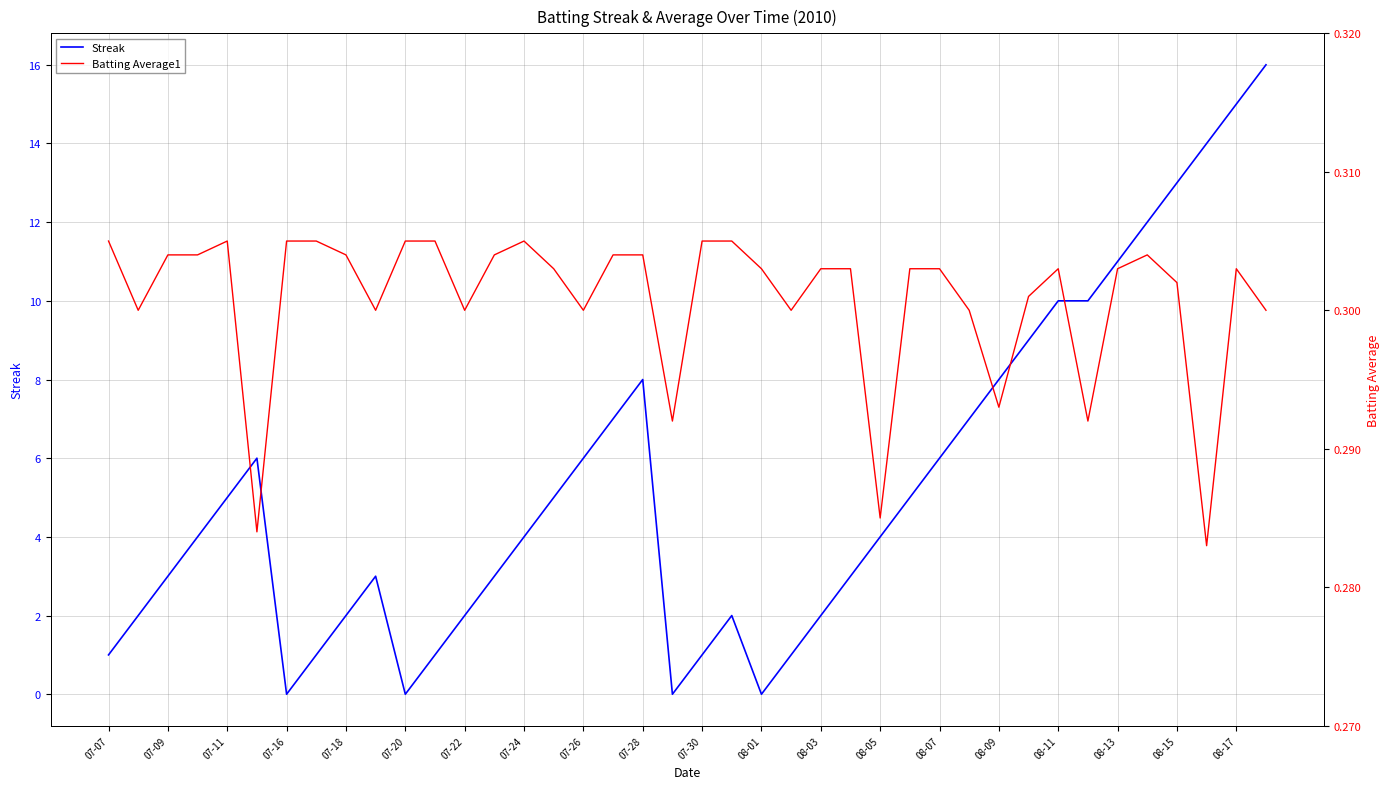

The value of Streak at 07-09 is 3. True or false?

True